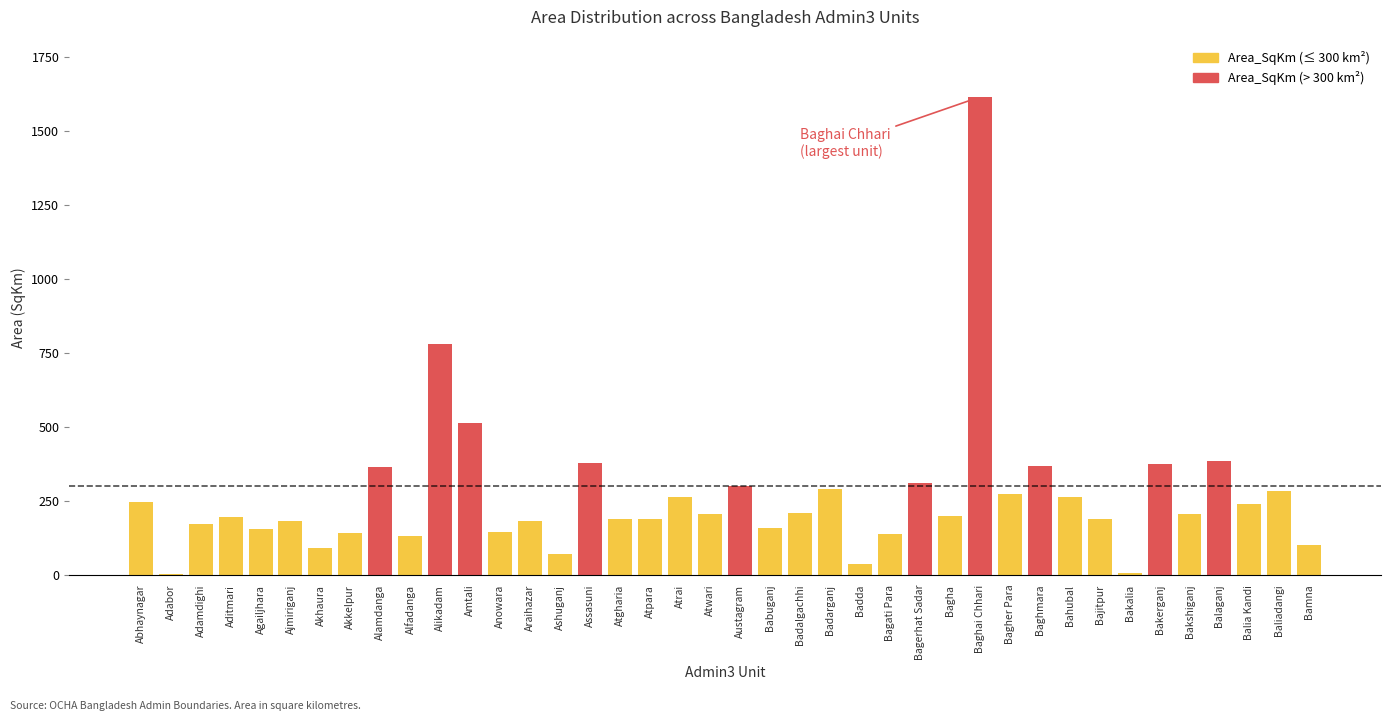

What is the average value?

264.5